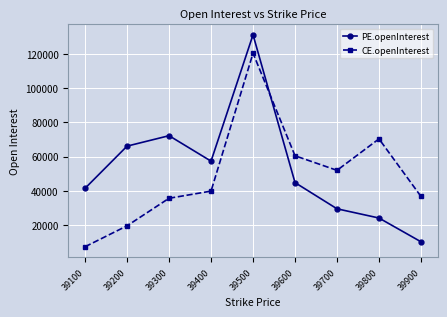

What are all the series names shown in the legend?

PE.openInterest, CE.openInterest